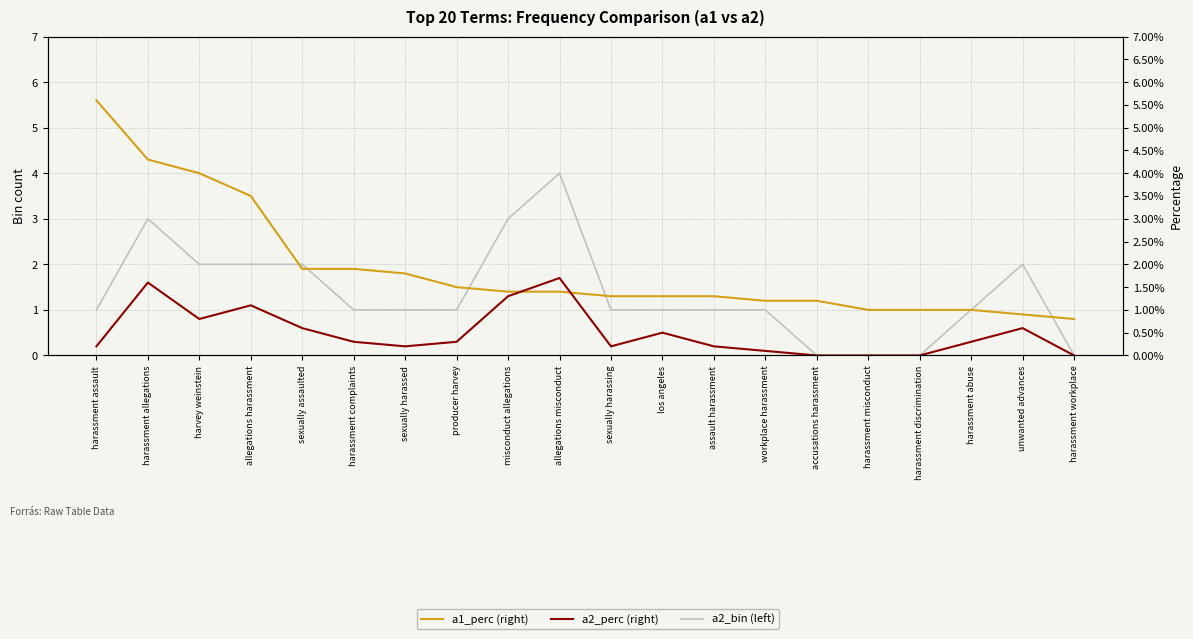

Which series has the largest total across all categories?

a2_bin (left)